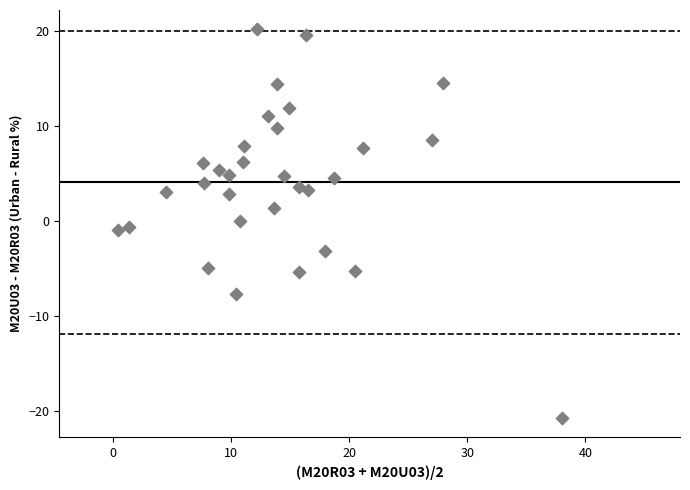

What is the range of X values (max minus min)?

37.5